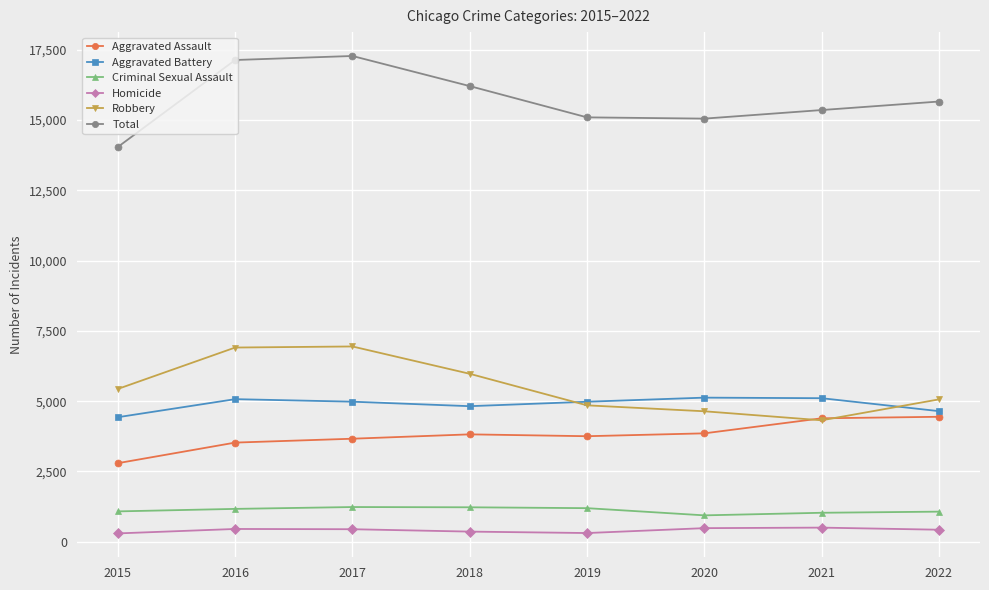

True or false: Homicide and Criminal Sexual Assault cross at least once.

False